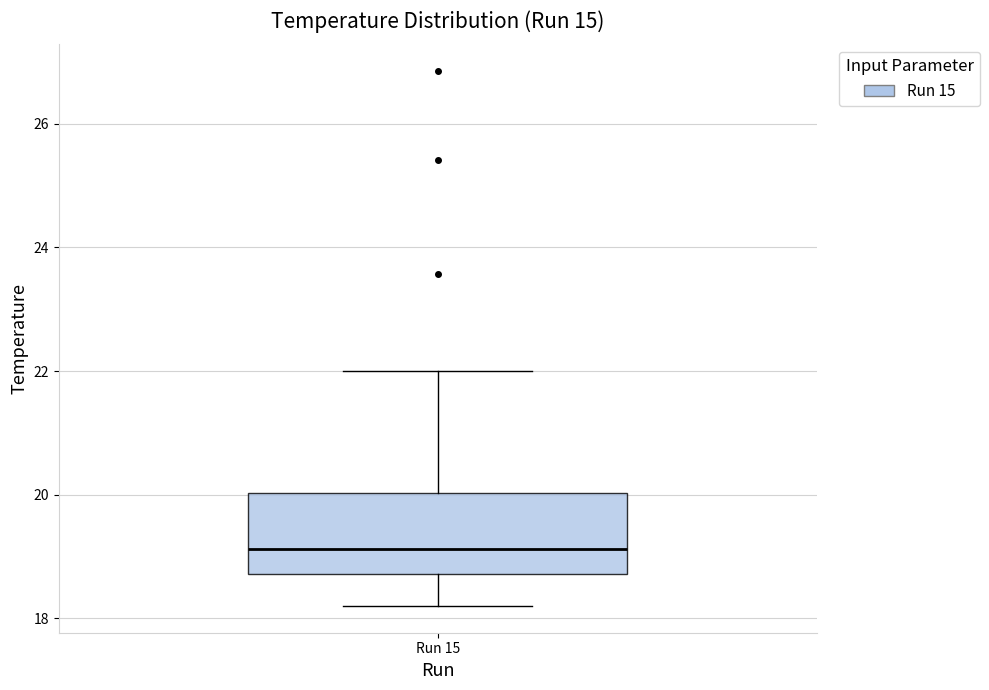

Where is the upper edge of the box for Run 15 on the y-axis? The values are not printed on the chart, so give them approximately, as read against the axis.

20.0